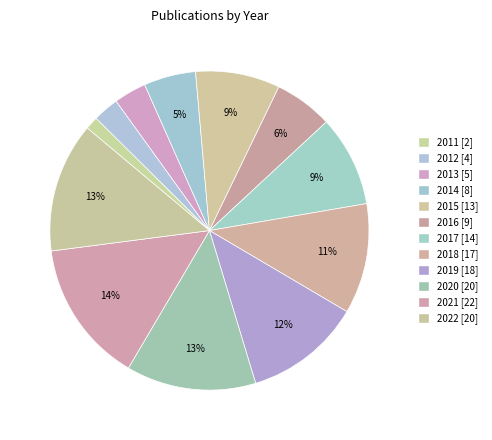

To the nearest percent, what percentage of the pie is 2014?

5%